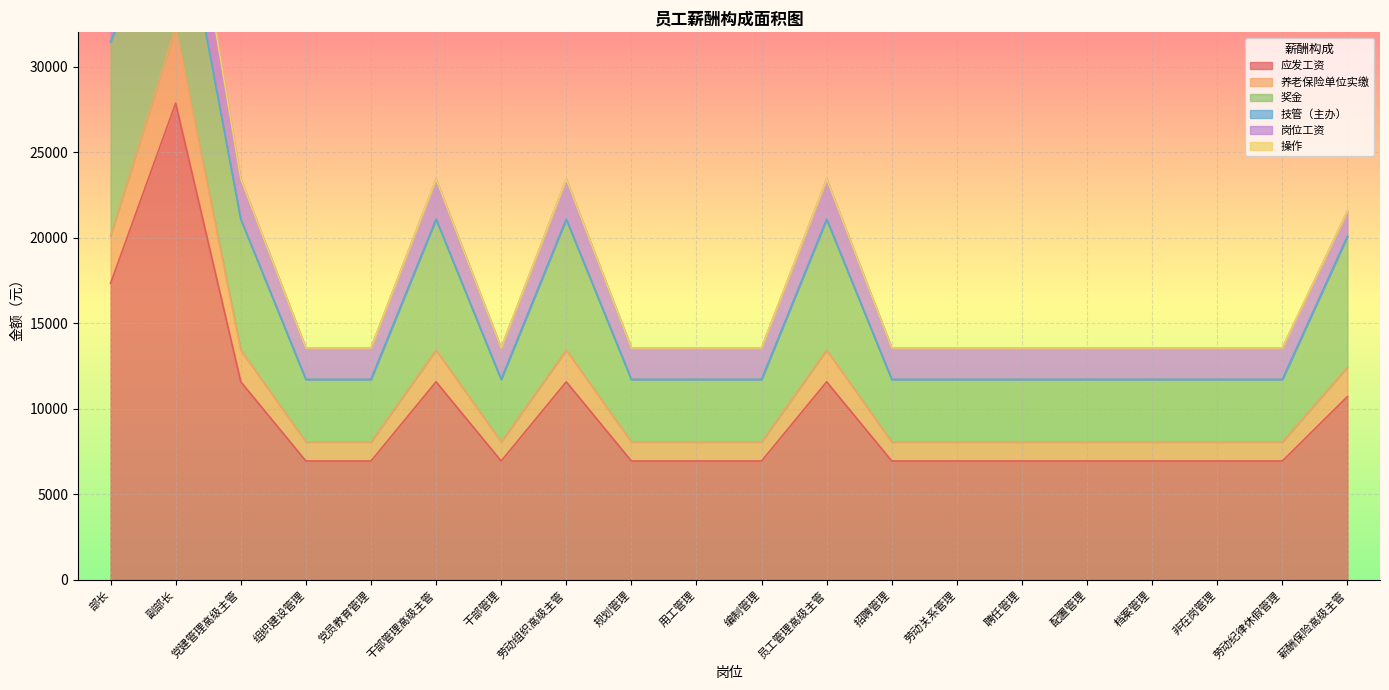

Where is the first local minimum for 技管（主办）?

干部管理高级主管